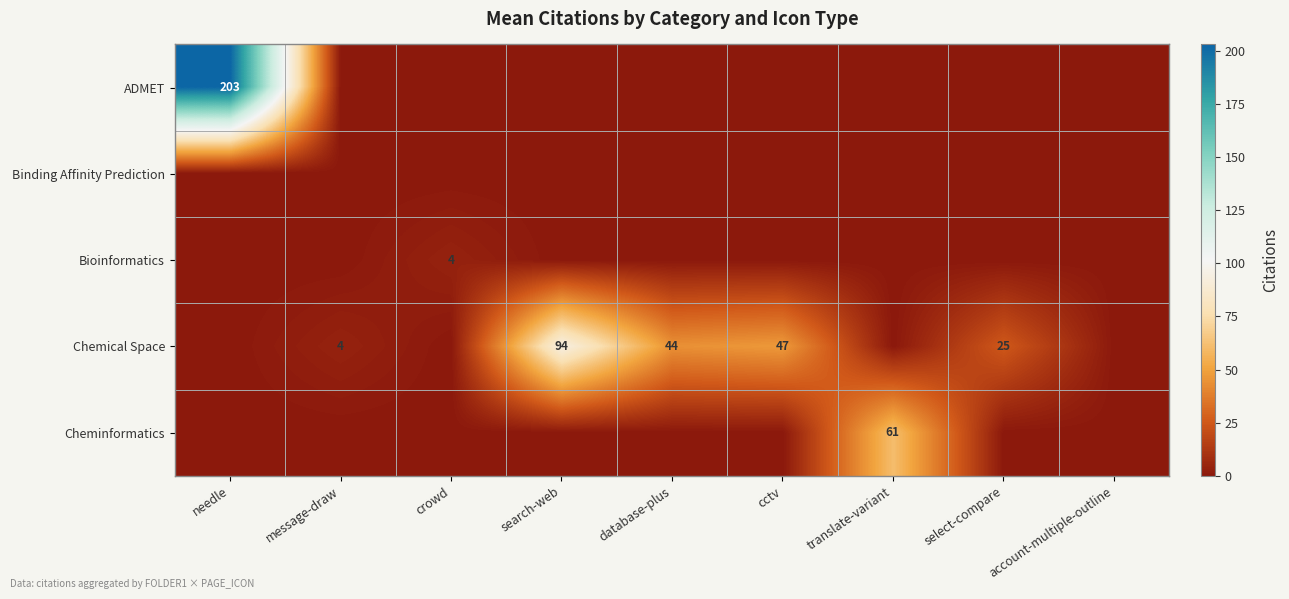

The value of Cheminformatics at translate-variant is 61. True or false?

True